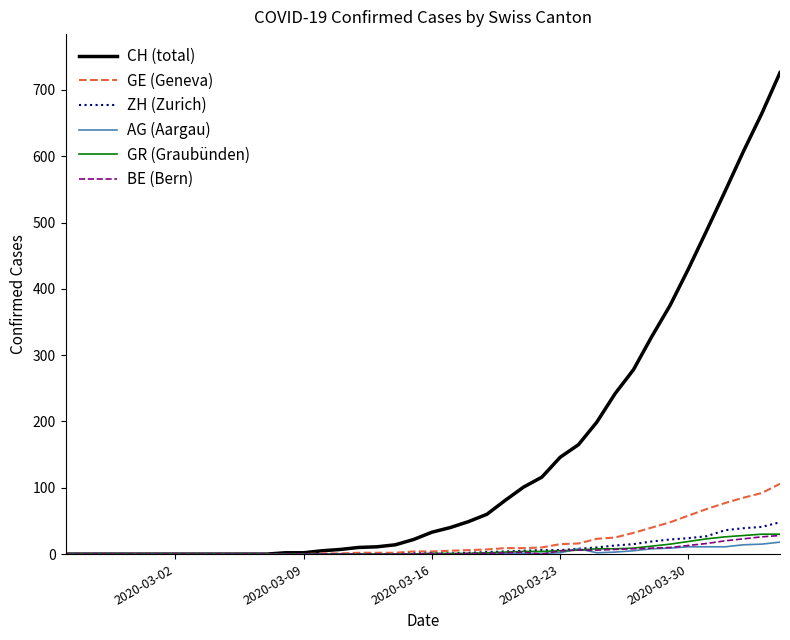

Which series has the widest spread of values?

CH (total)